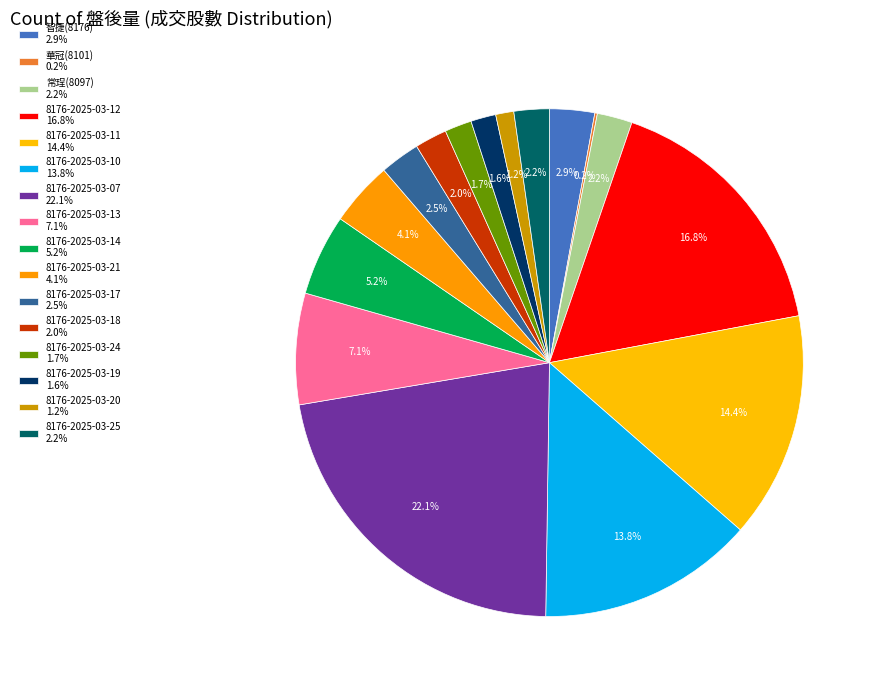

Which category has the biggest portion of the pie?

8176-2025-03-07